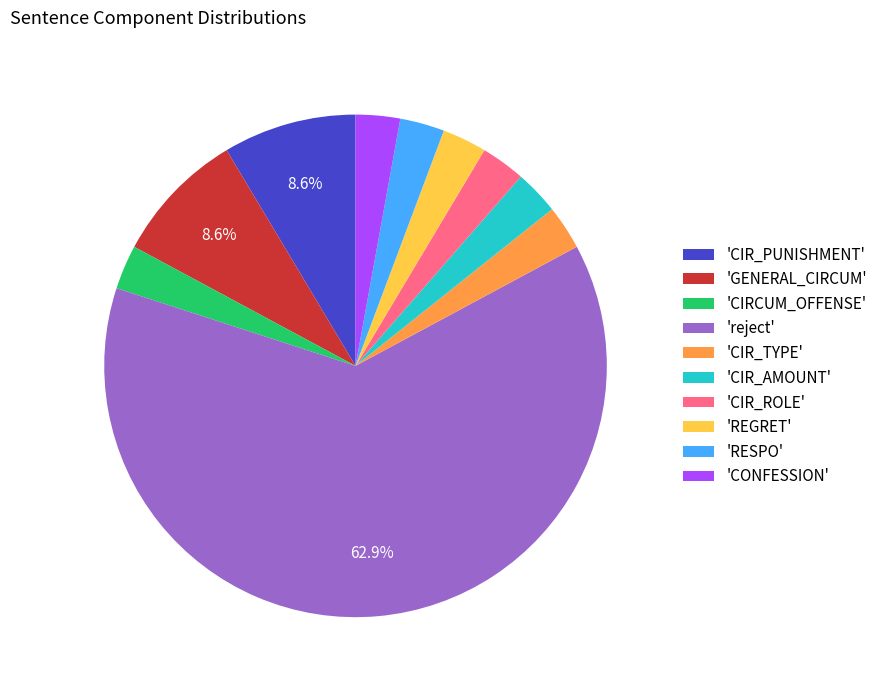

Which slice is the largest?

'reject'